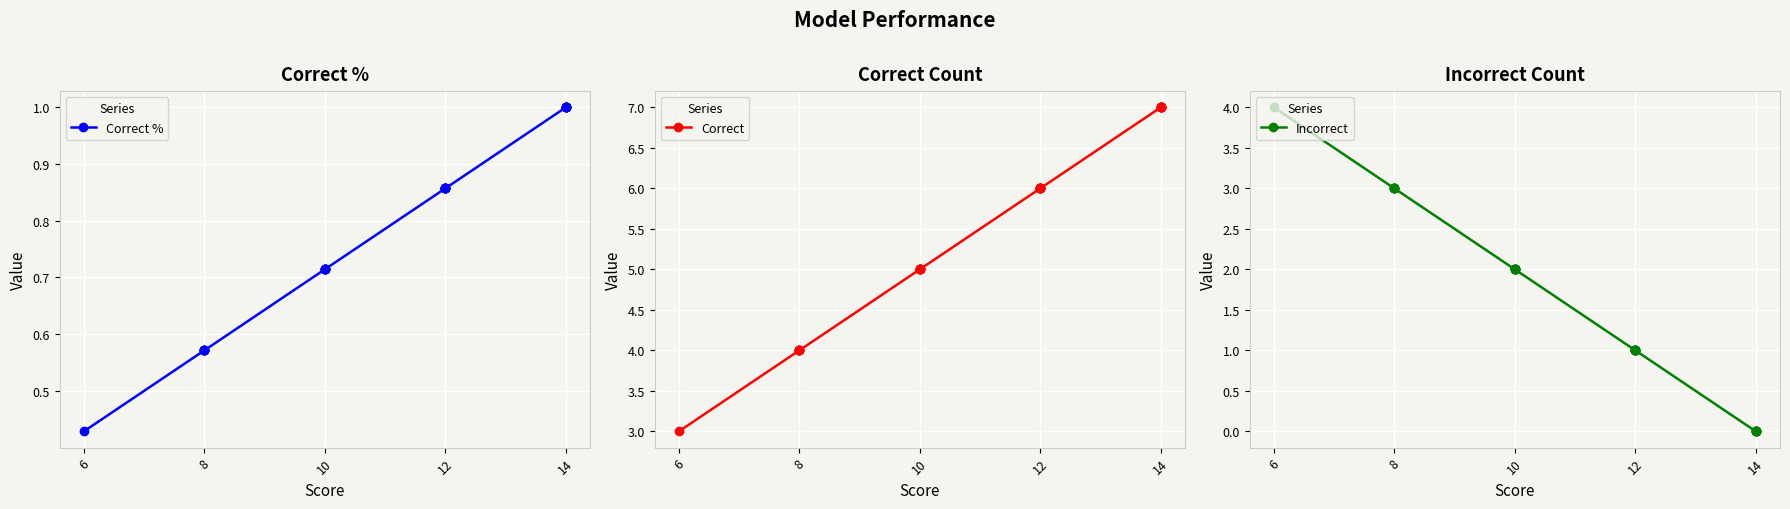

What are all the series names shown in the legend?

Correct %, Correct, Incorrect